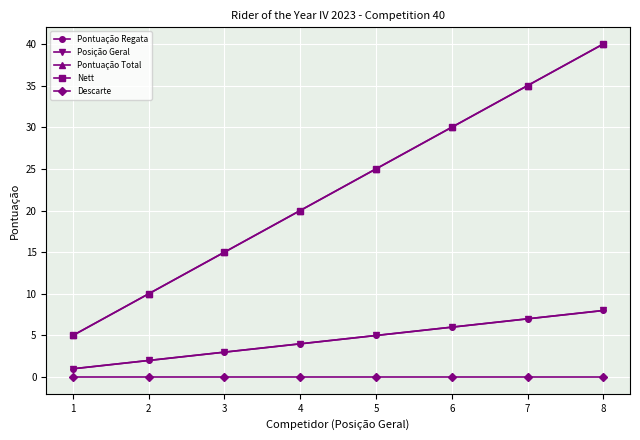

Is this an area chart (filled region under the line)?

No